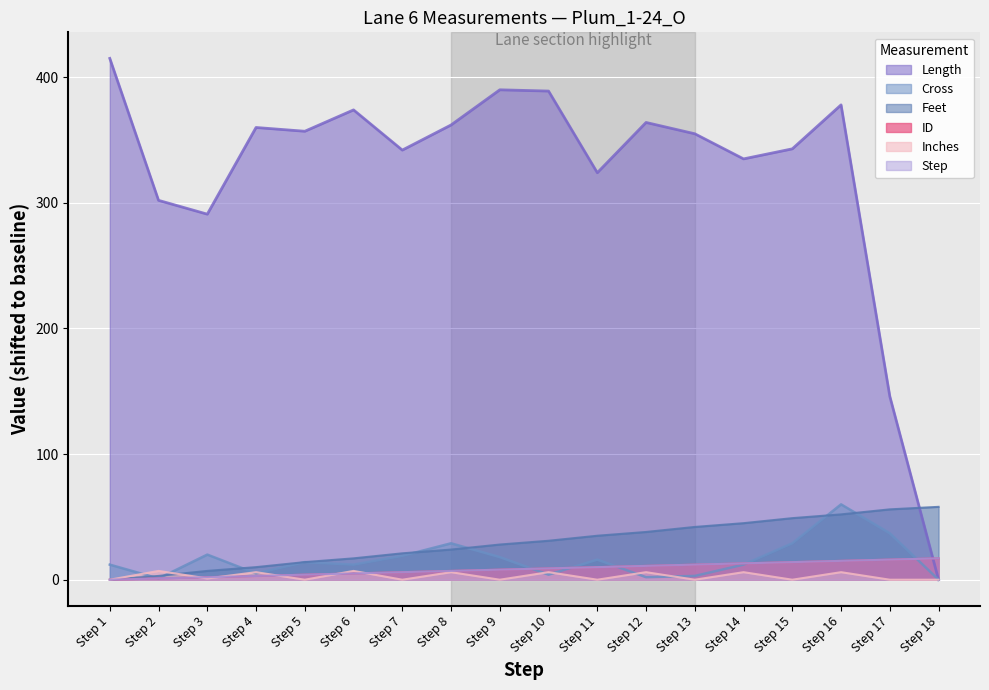

True or false: Inches and Step cross at least once.

True